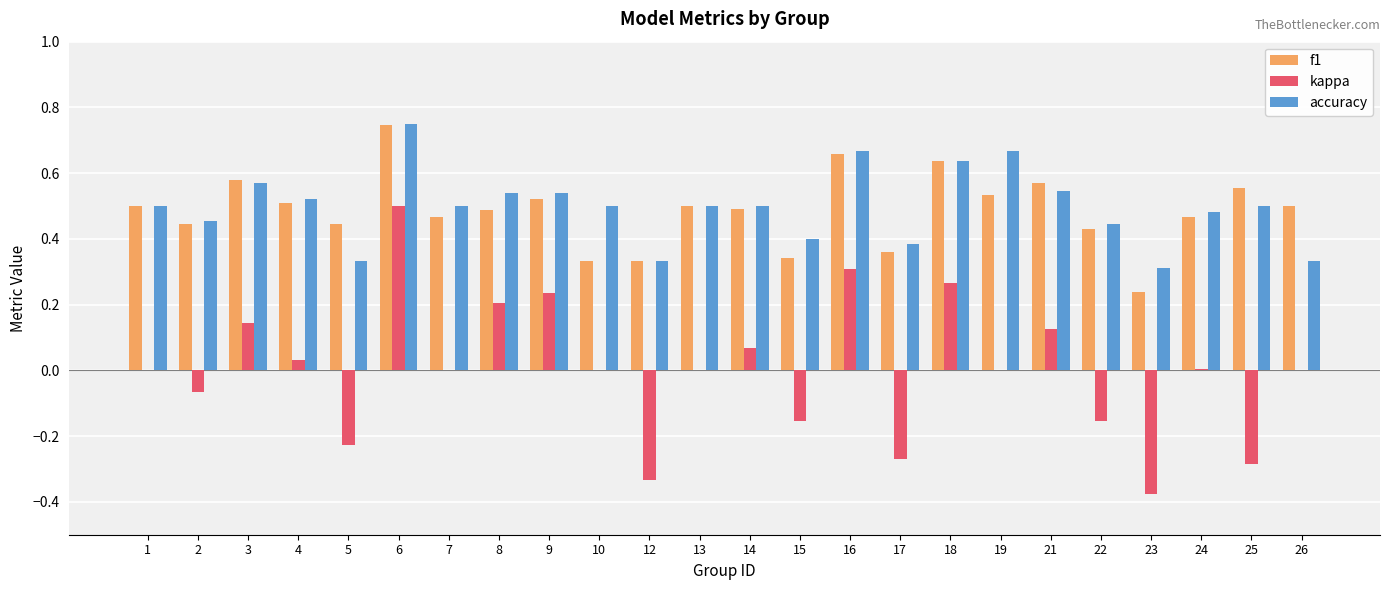

Which series has the widest spread of values?

kappa